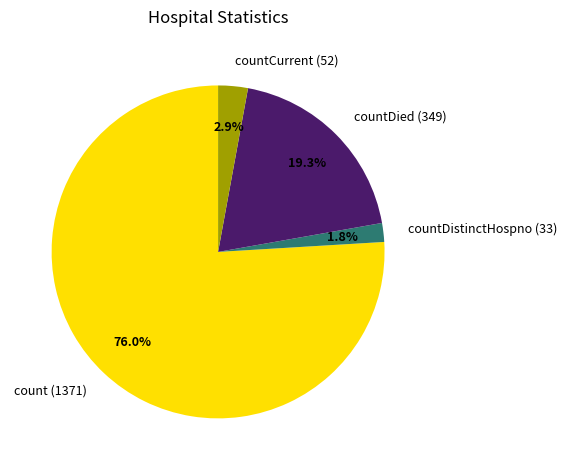

Is it true that count is 64% of the pie?

False